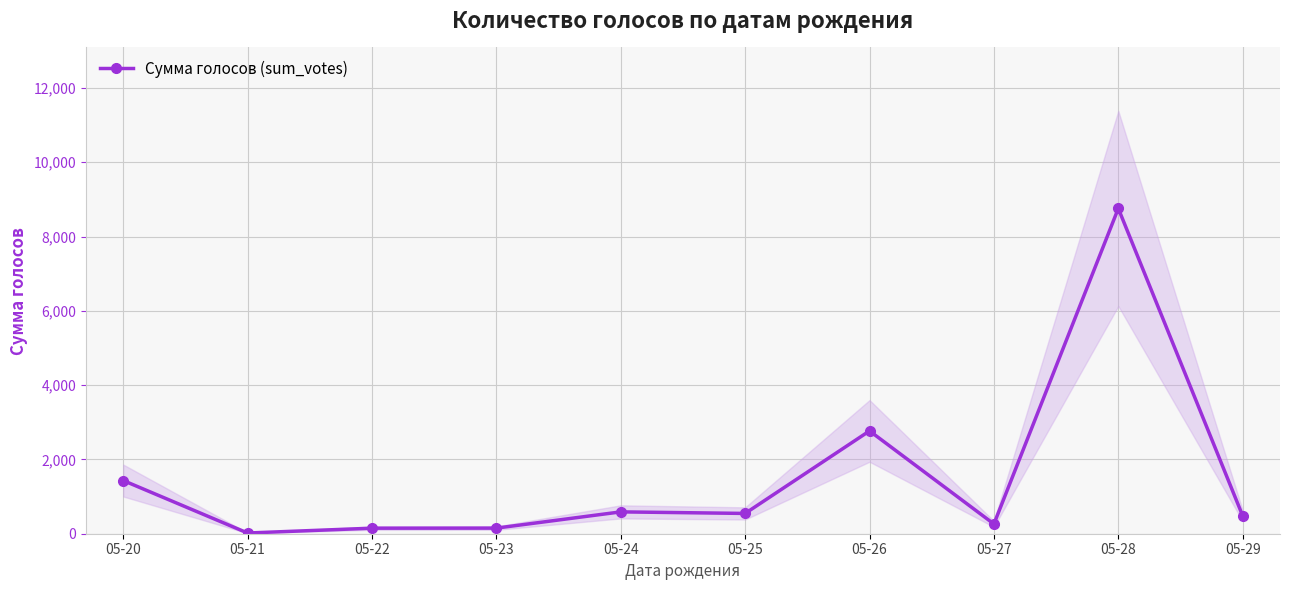

Reading right to left, extract all data points from this chart.

482	8755	262	2767	546	588	151	149	19	1432